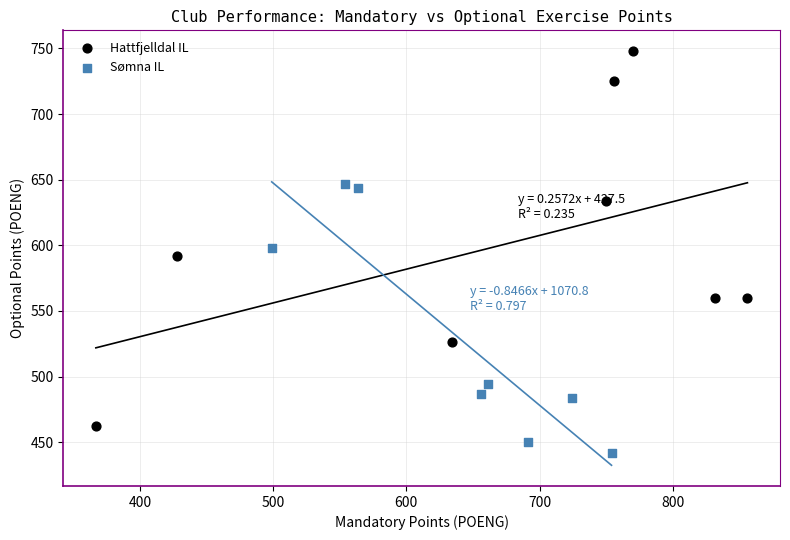

Which series has the widest spread of Y values?

Hattfjelldal IL